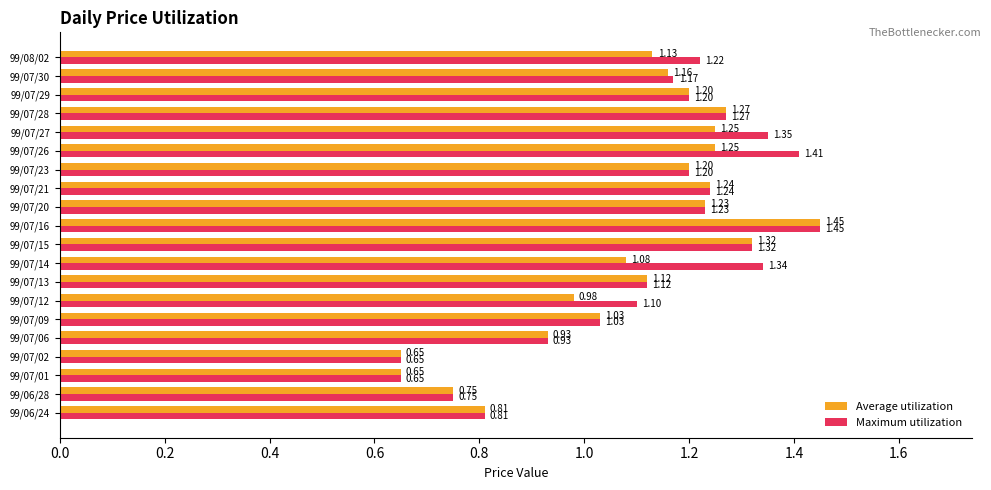

What is the sum of all Maximum utilization values?

22.4